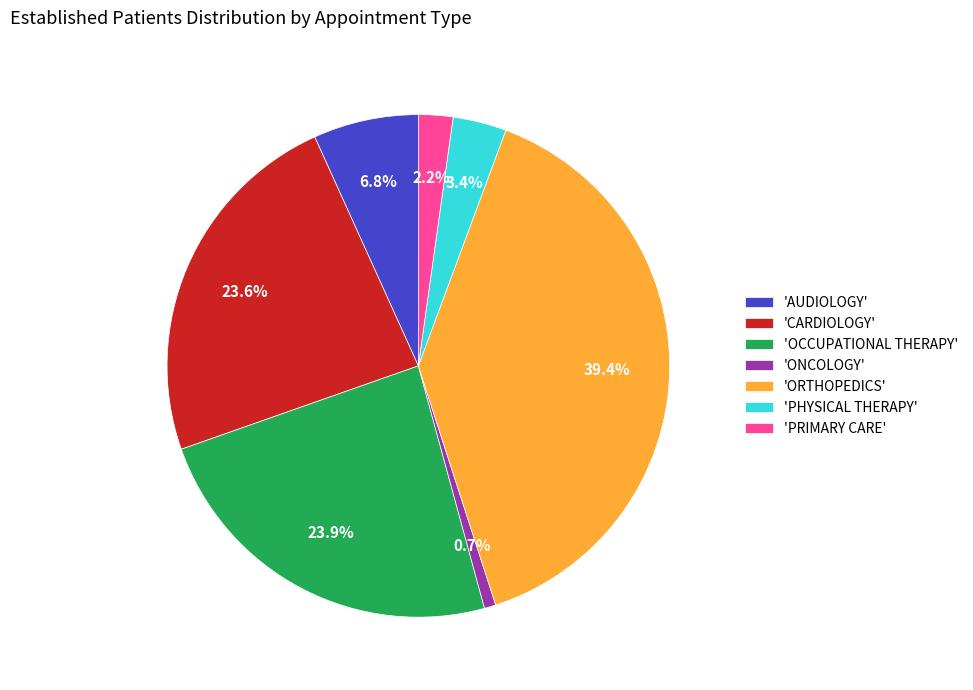

How much of the chart is everything except 'ONCOLOGY'?

99.3%